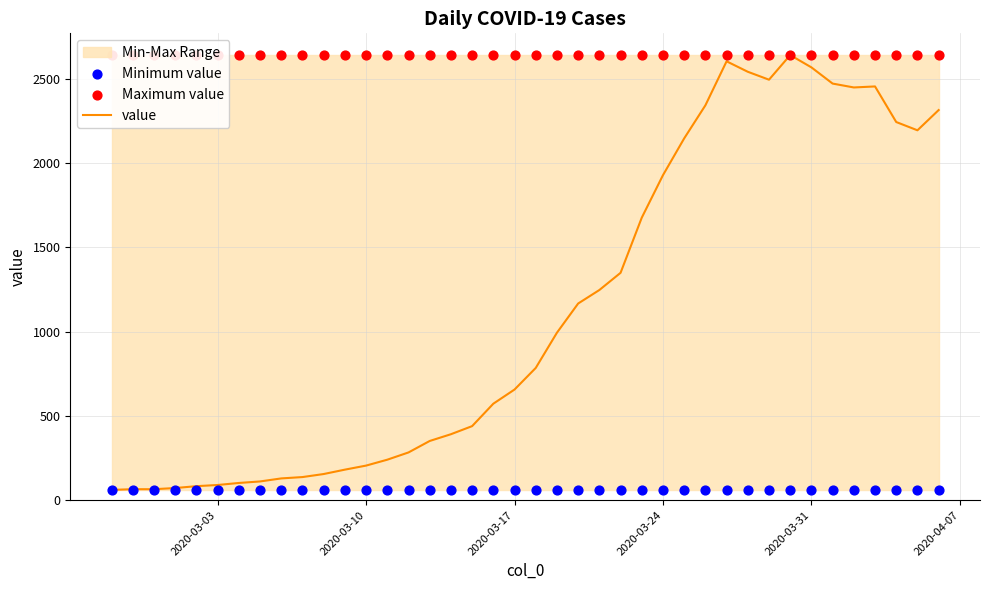

Which series has the largest total across all categories?

Maximum value